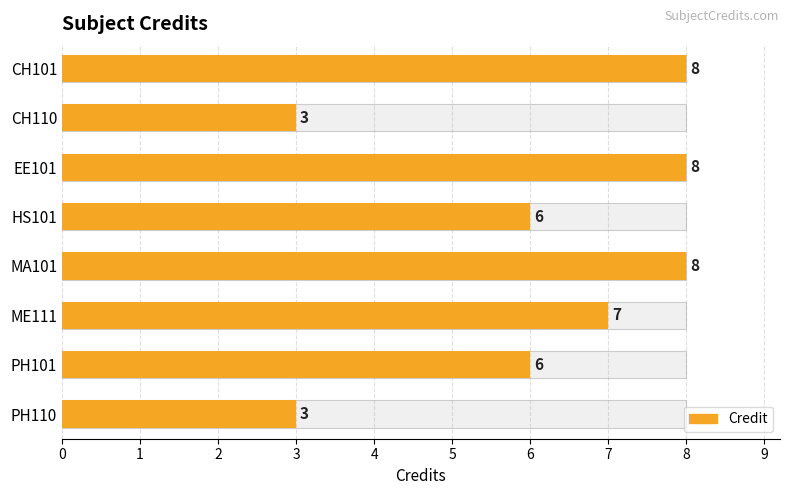

Approximately how many times larger is the value at ME111 compared to CH110?

2.3